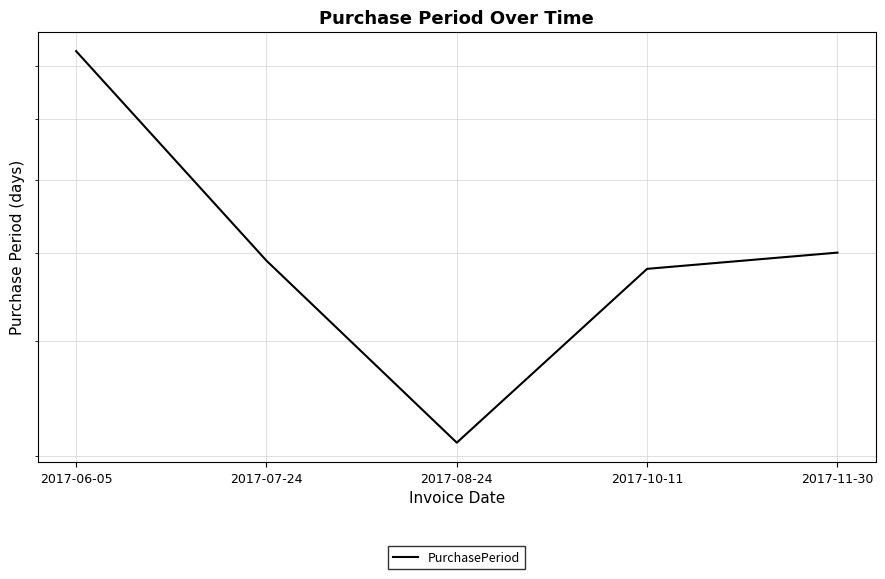

Rank the categories by value from highest to lowest.

2017-06-05, 2017-11-30, 2017-07-24, 2017-10-11, 2017-08-24